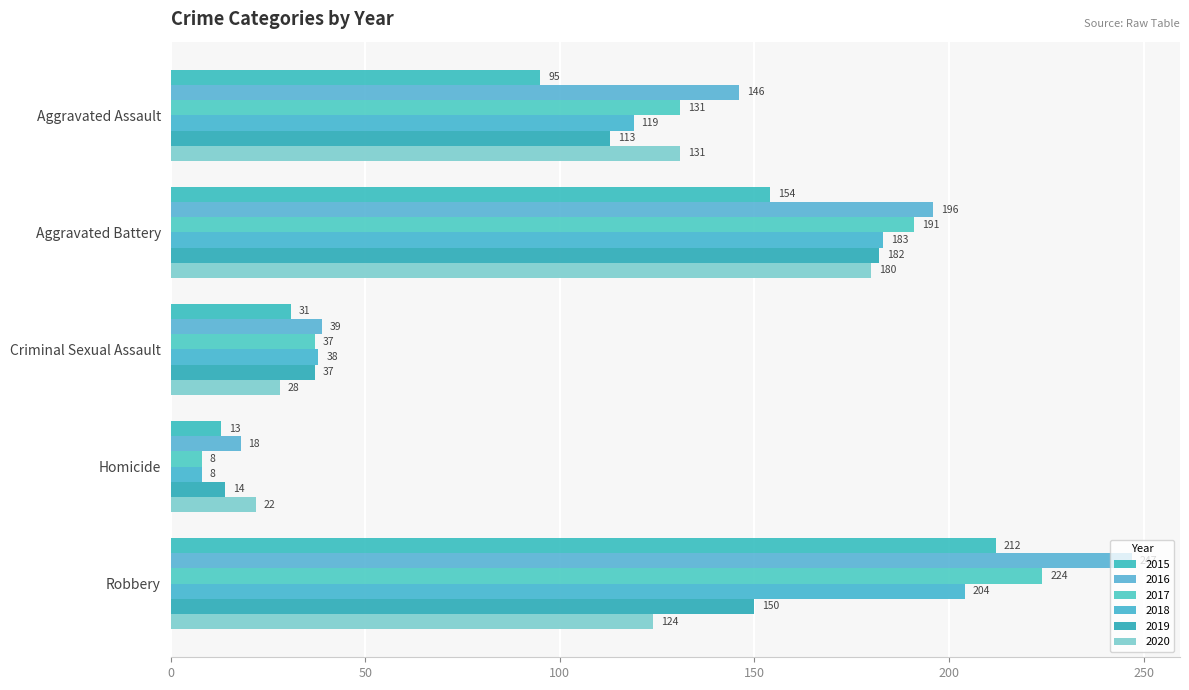

Between Criminal Sexual Assault and Robbery, which series saw the biggest shift?

2016